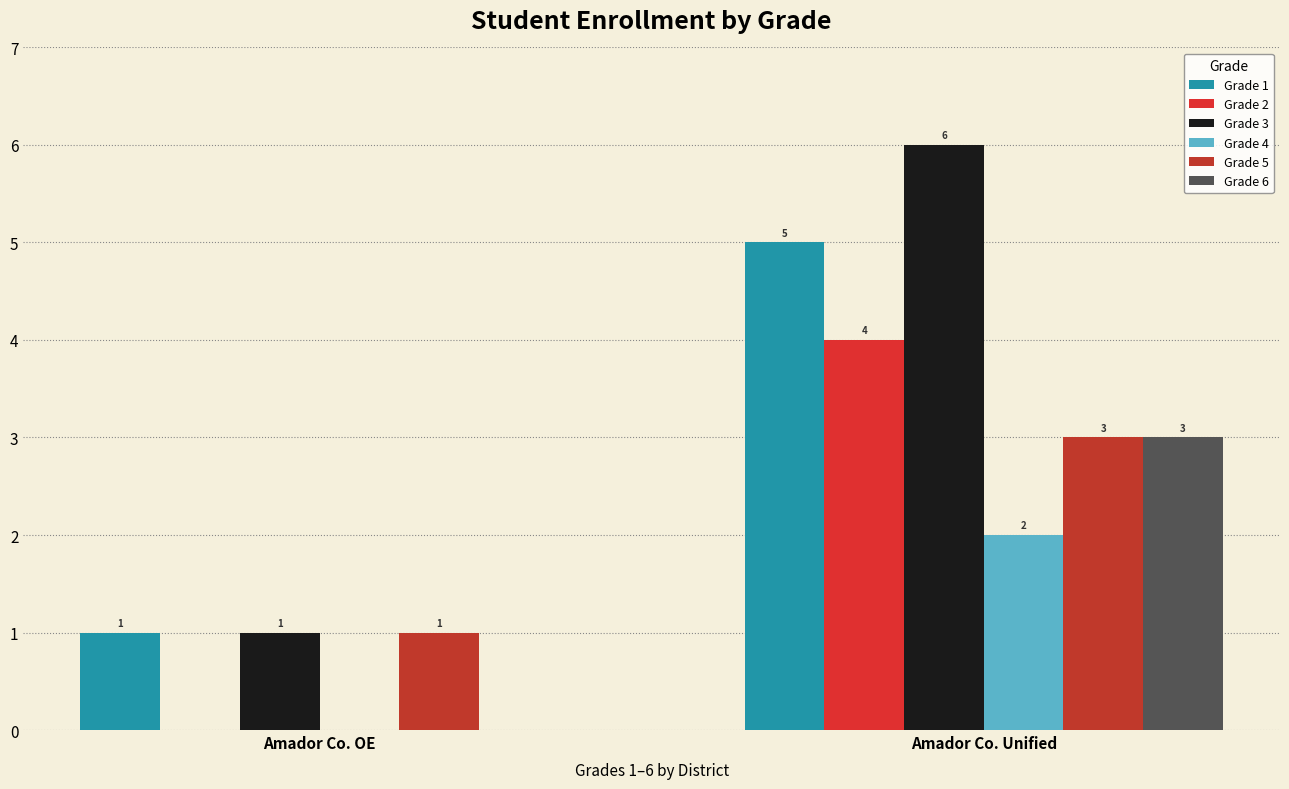

How many categories are shown in the chart?

2